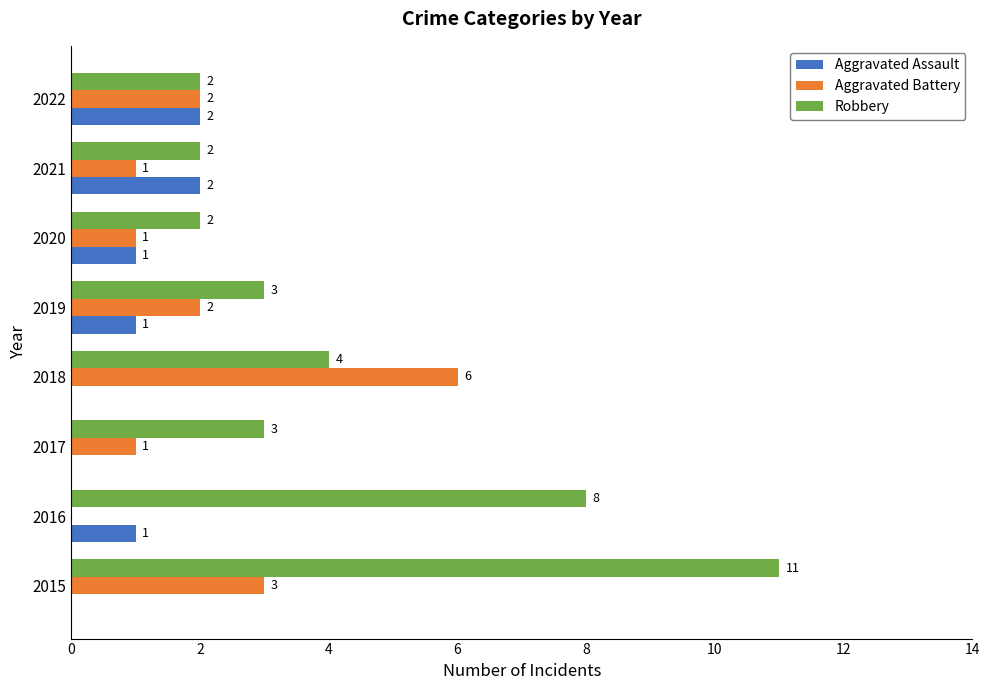

What is the greatest value displayed?

11